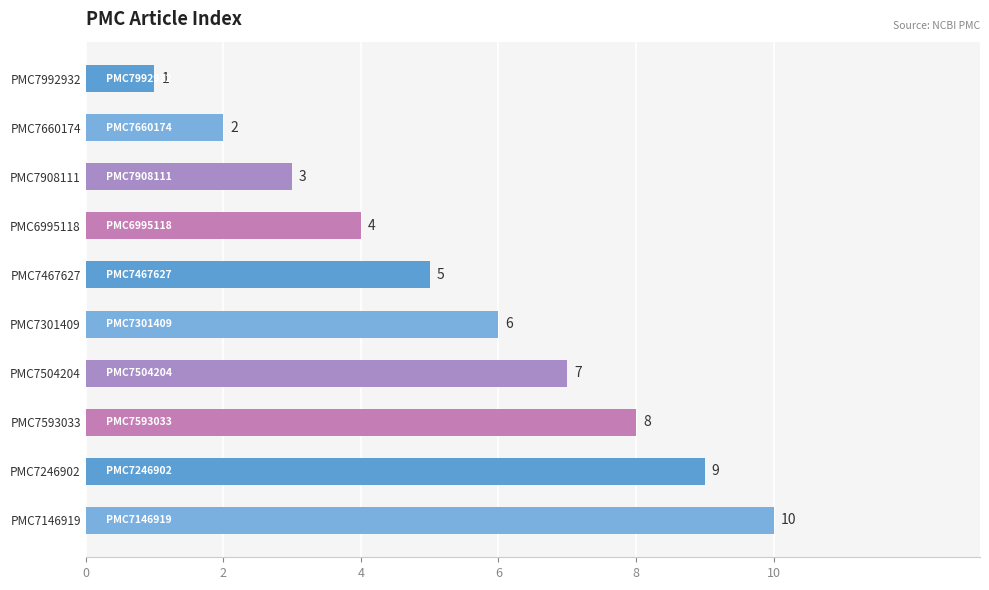

List the labels in order of value, largest first.

PMC7146919, PMC7246902, PMC7593033, PMC7504204, PMC7301409, PMC7467627, PMC6995118, PMC7908111, PMC7660174, PMC7992932